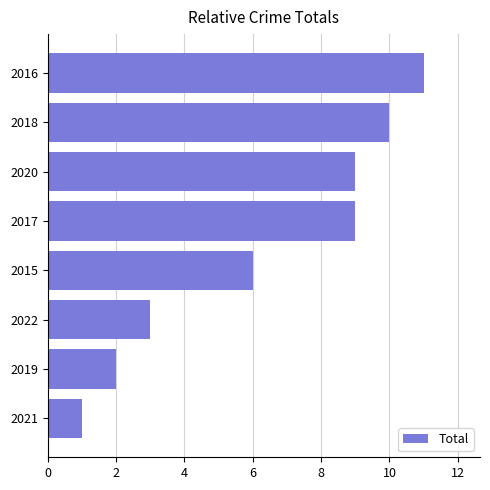

What is the change in value from 2017 to 2016?

+2